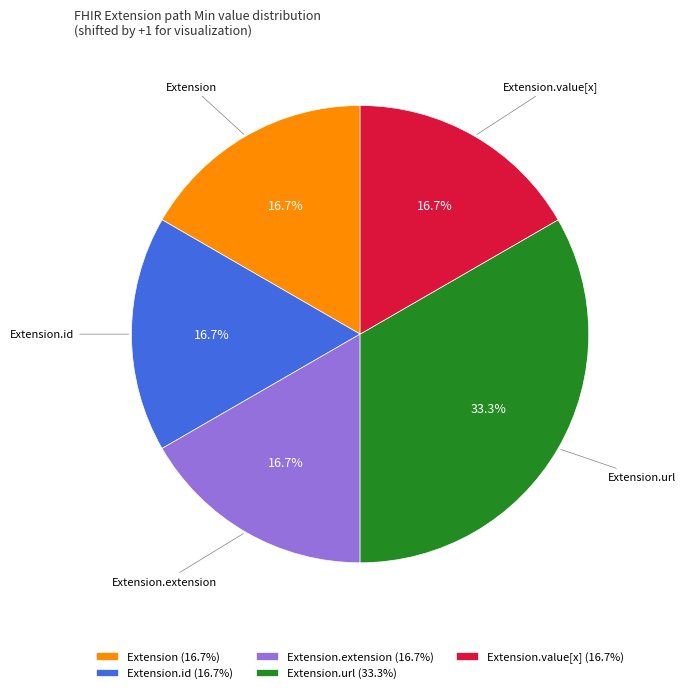

What is the largest slice in the pie chart?

Extension.url (33.3%)